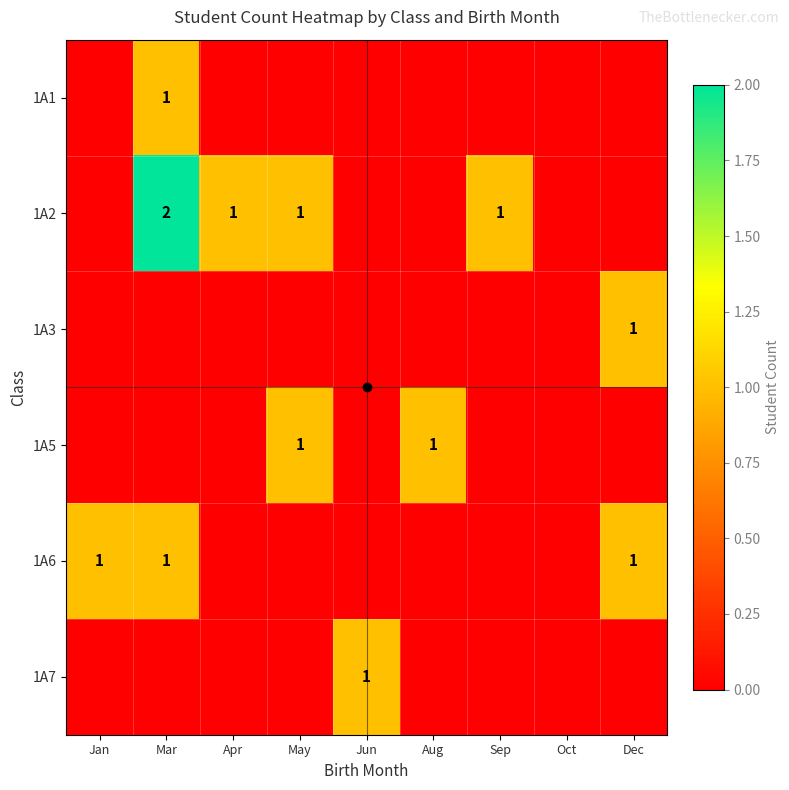

The 1A6 series shows 1 at Dec. True or false?

True